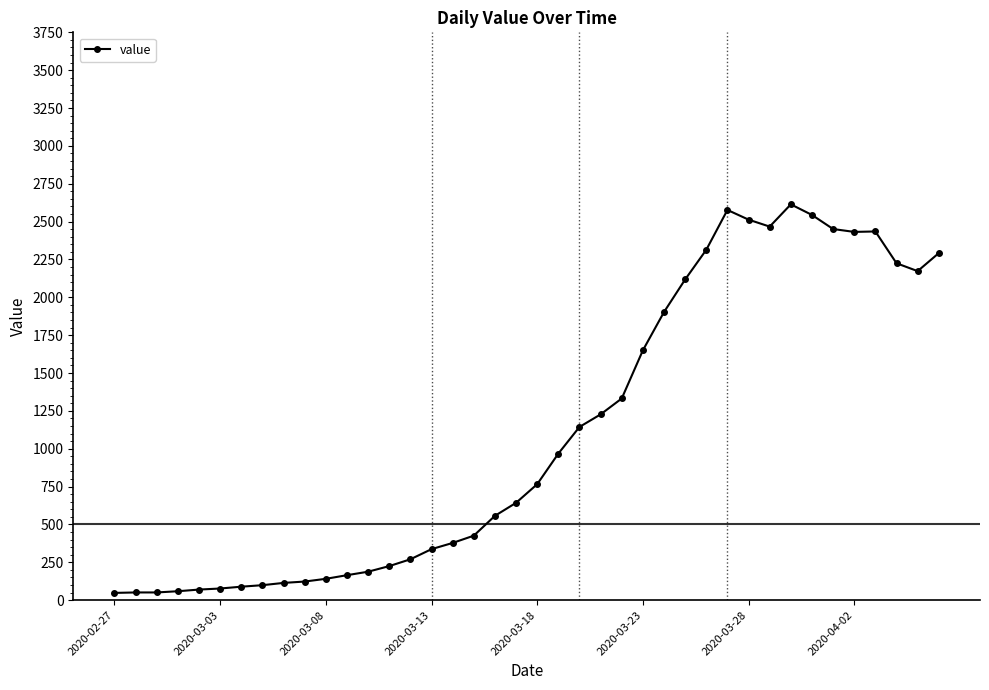

What is the greatest value displayed?

2614